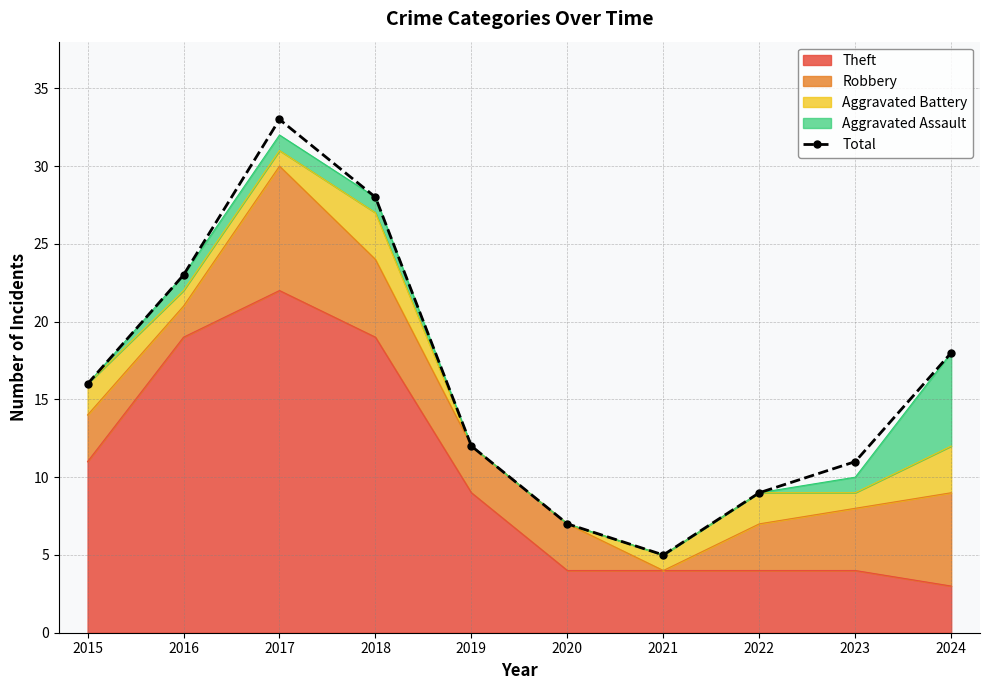

Where is the first local maximum?

2017